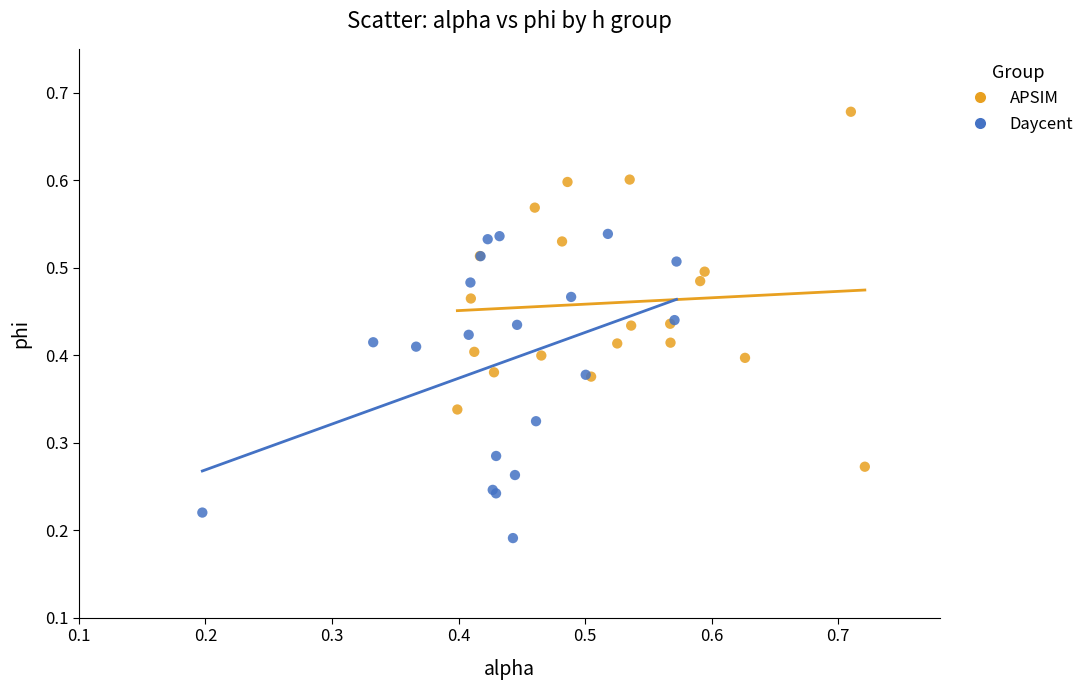

What are all the series names shown in the legend?

APSIM, Daycent